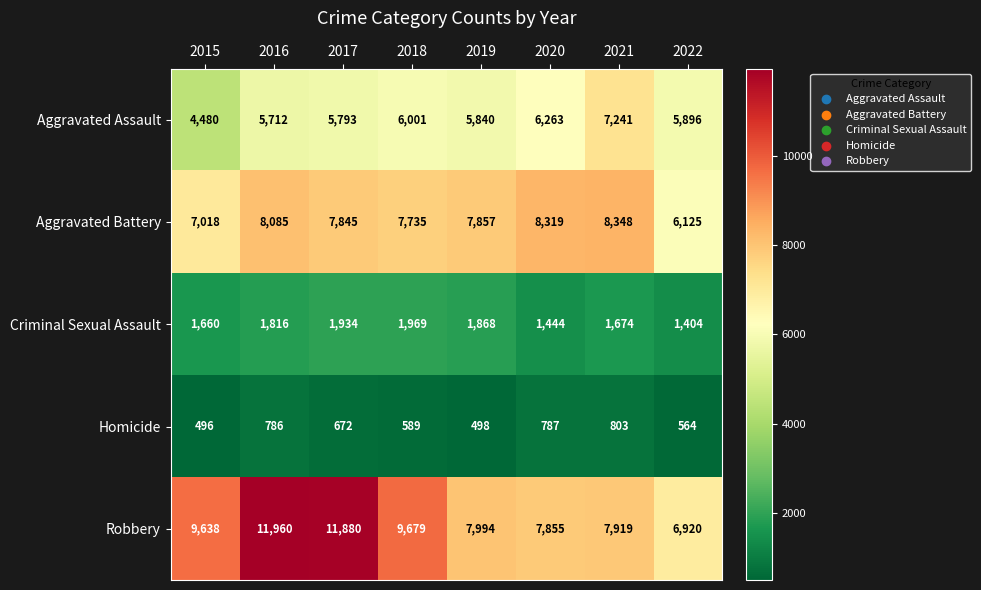

Where does the Homicide series first go above 672?

2016